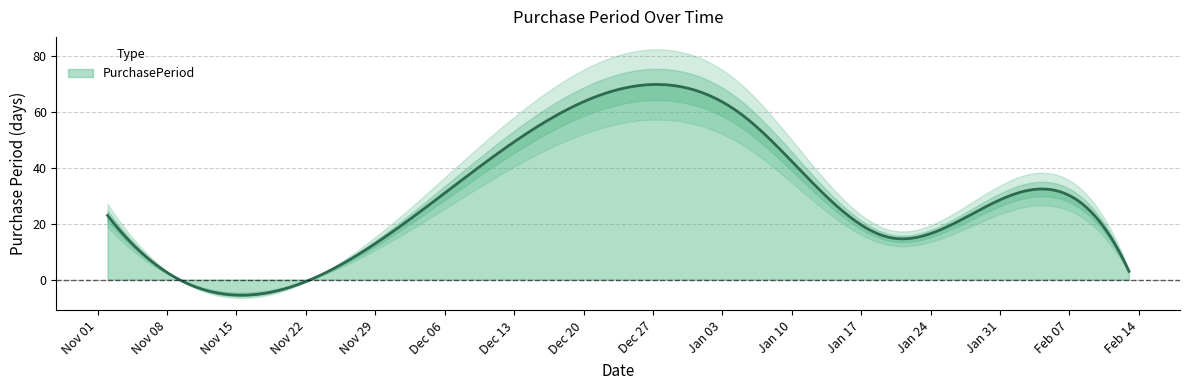

What is the minimum value for PurchasePeriod?

-5.6